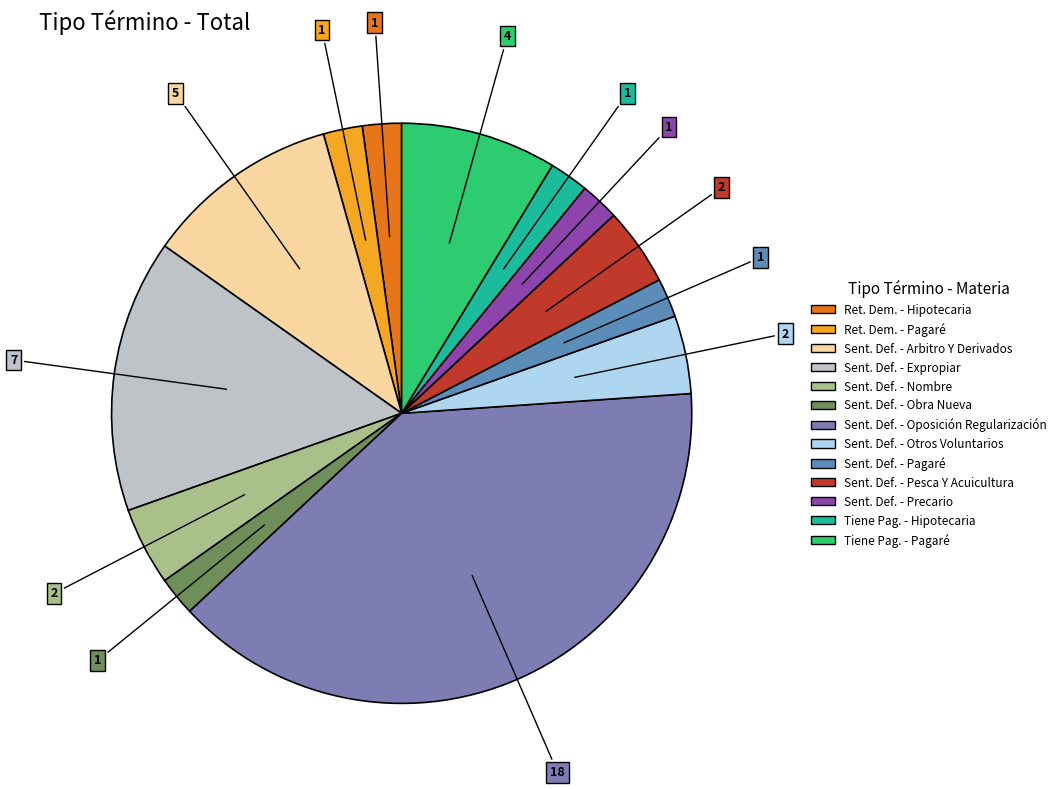

How many slices are in this pie chart?

13